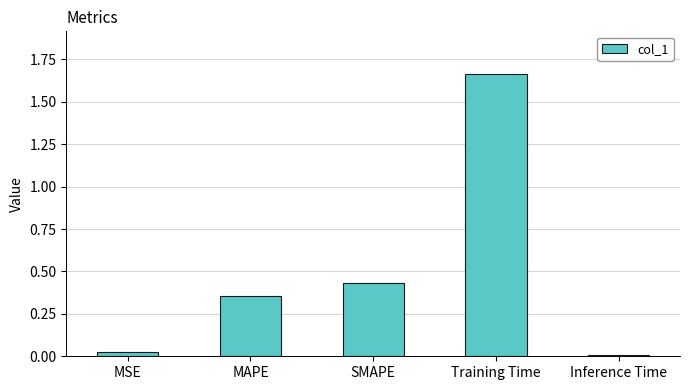

Which has a higher value, Inference Time or SMAPE?

SMAPE